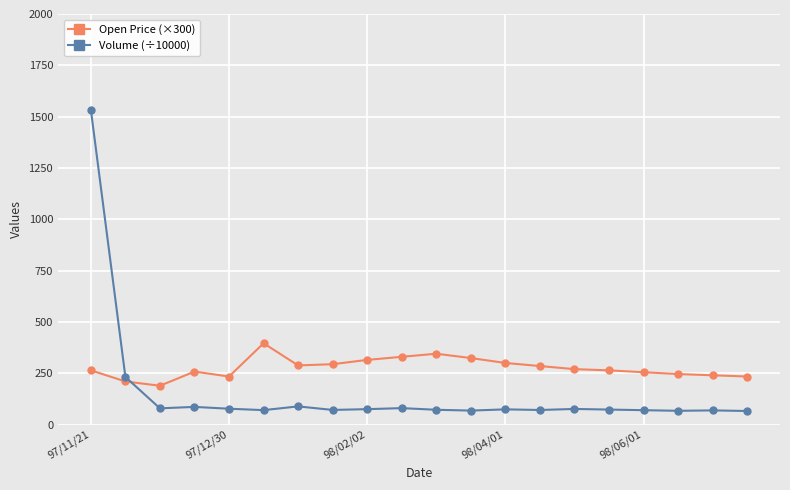

In Open Price (×300), how many points are higher than both neighbors (excluding endpoints)?

3